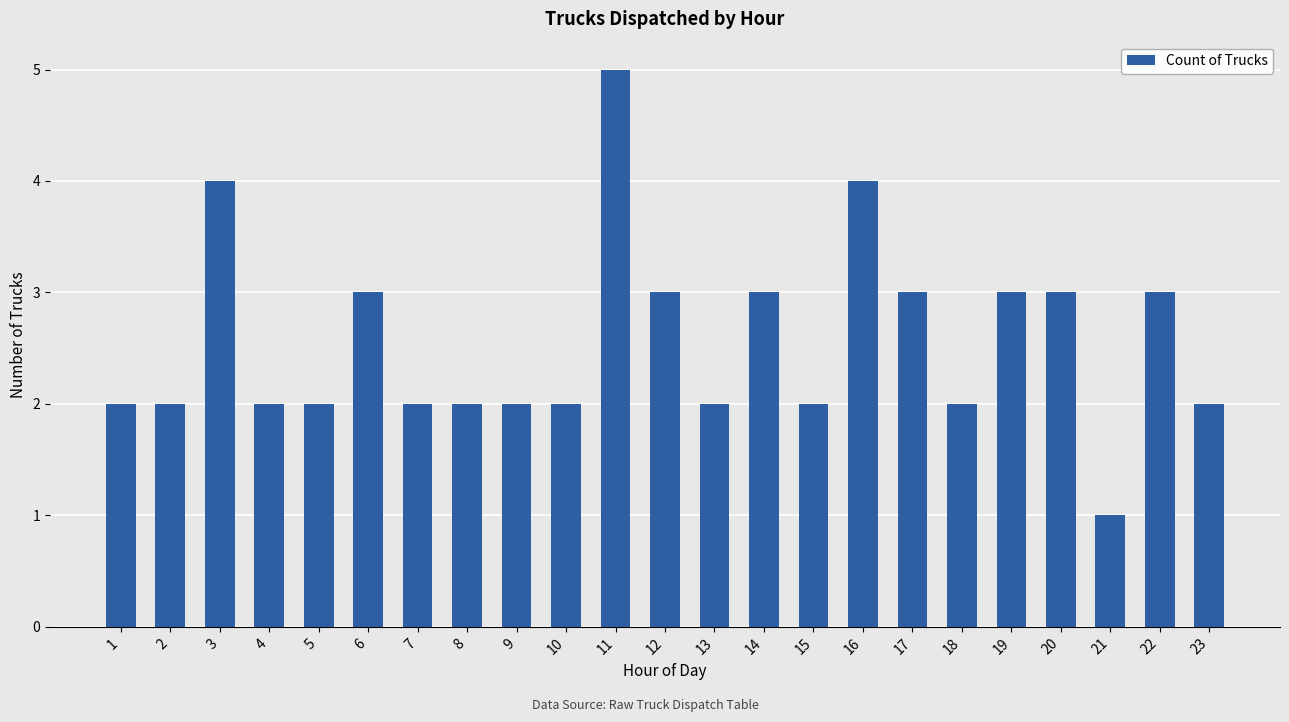

Approximately how many times larger is the value at 12 compared to 14?

1.0